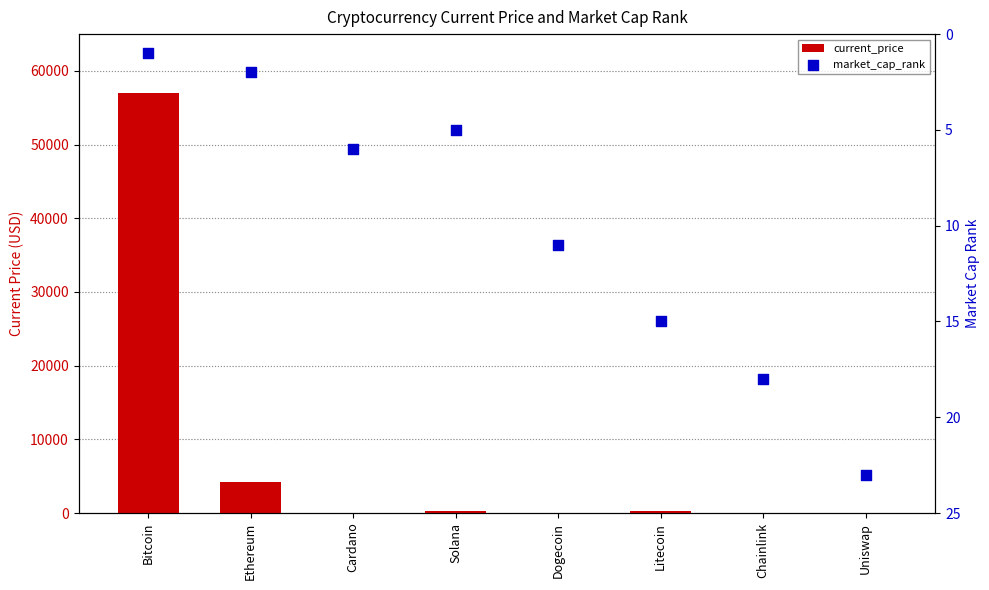

Is the value of current_price at Bitcoin greater than the value of market_cap_rank at Bitcoin?

Yes